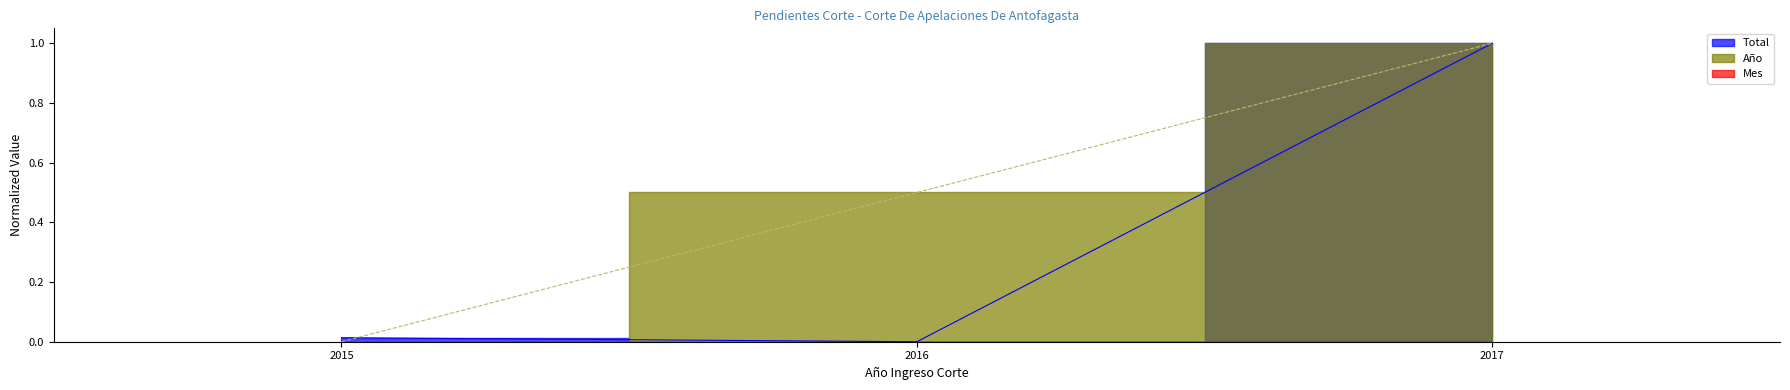

What is the difference between the maximum and minimum values in the Año series?

1.0